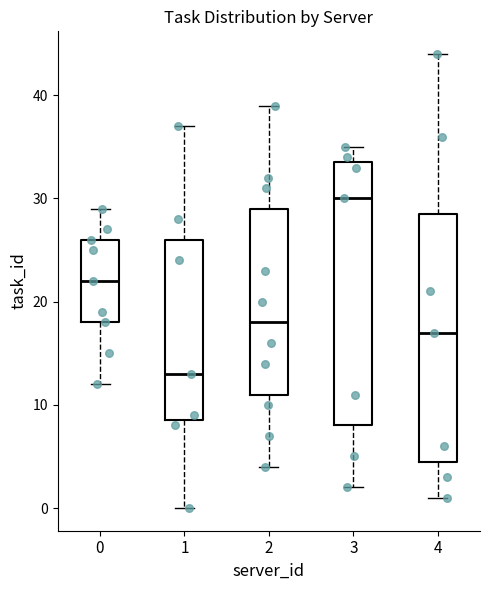

Reading left to right, transcribe this box plot: for each box, give where its median line is, the range the box spans, and where its two whiskers end, as read against the y-axis. The values are not printed on the chart, so give them approximately, as read against the axis.

0: median 22, box 18 to 26, whiskers 12 to 29
1: median 13, box 9 to 26, whiskers 0 to 37
2: median 18, box 11 to 29, whiskers 4 to 39
3: median 30, box 8 to 34, whiskers 2 to 35
4: median 17, box 5 to 29, whiskers 1 to 44